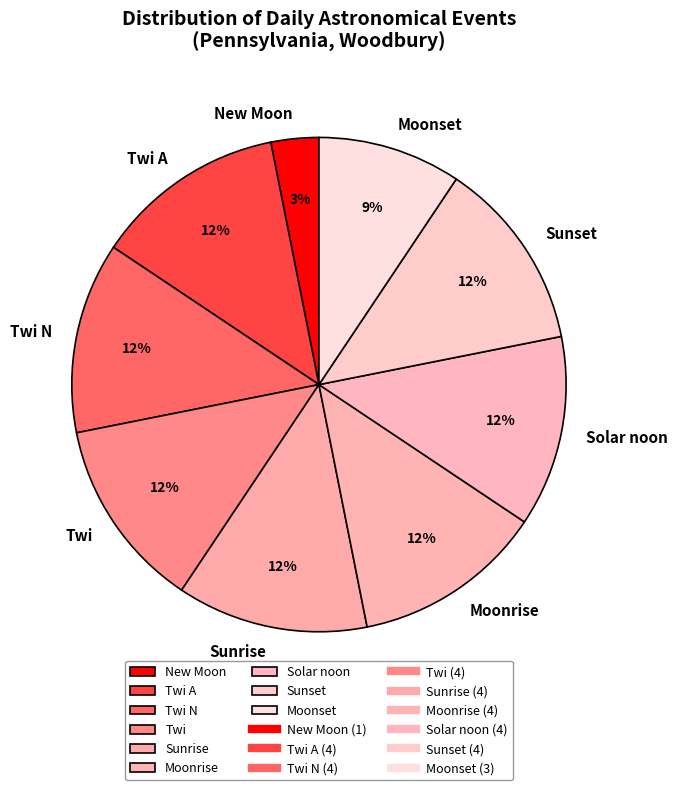

Which slice is the smallest?

New Moon